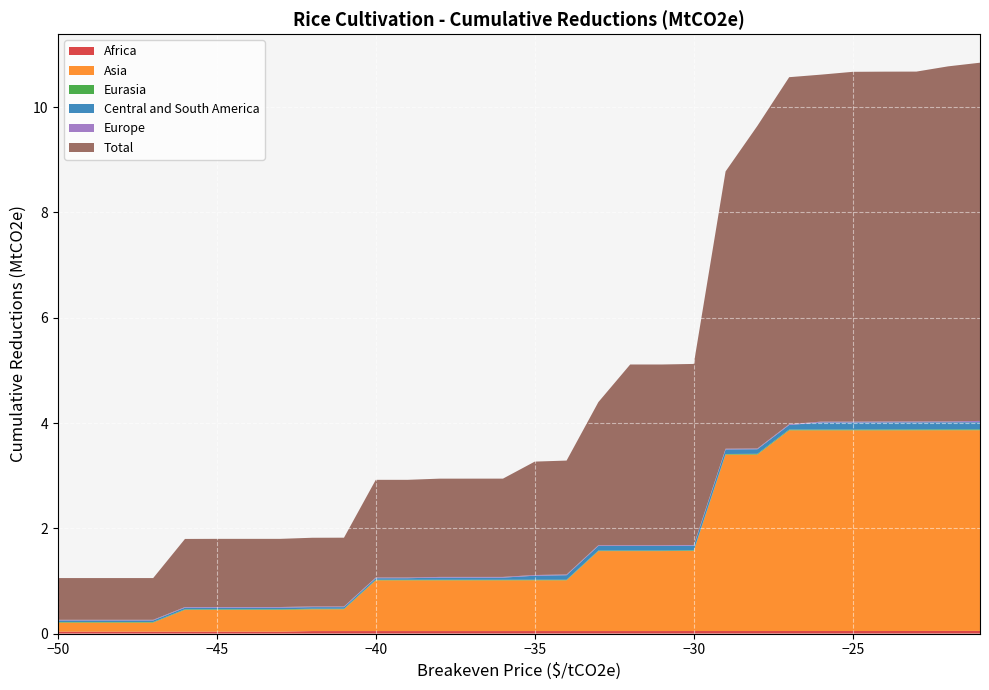

Reading left to right, transcribe all the data shown in this chart.

Africa: -50=0.0	-49=0.0	-48=0.0	-47=0.0	-46=0.0	-45=0.0	-44=0.0	-43=0.0	-42=0.0	-41=0.0	-40=0.0	-39=0.0	-38=0.0	-37=0.0	-36=0.0	-35=0.0	-34=0.0	-33=0.0	-32=0.0	-31=0.0	-30=0.0	-29=0.0	-28=0.0	-27=0.0	-26=0.0	-25=0.0	-24=0.0	-23=0.0	-22=0.0	-21=0.0
Asia: -50=0.2	-49=0.2	-48=0.2	-47=0.2	-46=0.4	-45=0.4	-44=0.4	-43=0.4	-42=0.4	-41=0.4	-40=1.0	-39=1.0	-38=1.0	-37=1.0	-36=1.0	-35=1.0	-34=1.0	-33=1.5	-32=1.5	-31=1.5	-30=1.5	-29=3.4	-28=3.4	-27=3.8	-26=3.8	-25=3.8	-24=3.8	-23=3.8	-22=3.8	-21=3.8
Eurasia: -50=0.0	-49=0.0	-48=0.0	-47=0.0	-46=0.0	-45=0.0	-44=0.0	-43=0.0	-42=0.0	-41=0.0	-40=0.0	-39=0.0	-38=0.0	-37=0.0	-36=0.0	-35=0.0	-34=0.0	-33=0.0	-32=0.0	-31=0.0	-30=0.0	-29=0.0	-28=0.0	-27=0.0	-26=0.0	-25=0.0	-24=0.0	-23=0.0	-22=0.0	-21=0.0
Central and South America: -50=0.0	-49=0.0	-48=0.0	-47=0.0	-46=0.0	-45=0.0	-44=0.0	-43=0.0	-42=0.0	-41=0.0	-40=0.0	-39=0.0	-38=0.0	-37=0.0	-36=0.0	-35=0.1	-34=0.1	-33=0.1	-32=0.1	-31=0.1	-30=0.1	-29=0.1	-28=0.1	-27=0.1	-26=0.1	-25=0.1	-24=0.1	-23=0.1	-22=0.1	-21=0.1
Europe: -50=0.0	-49=0.0	-48=0.0	-47=0.0	-46=0.0	-45=0.0	-44=0.0	-43=0.0	-42=0.0	-41=0.0	-40=0.0	-39=0.0	-38=0.0	-37=0.0	-36=0.0	-35=0.0	-34=0.0	-33=0.0	-32=0.0	-31=0.0	-30=0.0	-29=0.0	-28=0.0	-27=0.0	-26=0.0	-25=0.0	-24=0.0	-23=0.0	-22=0.0	-21=0.0
Total: -50=0.8	-49=0.8	-48=0.8	-47=0.8	-46=1.3	-45=1.3	-44=1.3	-43=1.3	-42=1.3	-41=1.3	-40=1.9	-39=1.9	-38=1.9	-37=1.9	-36=1.9	-35=2.2	-34=2.2	-33=2.7	-32=3.4	-31=3.4	-30=3.4	-29=5.3	-28=6.1	-27=6.6	-26=6.6	-25=6.6	-24=6.6	-23=6.6	-22=6.7	-21=6.8